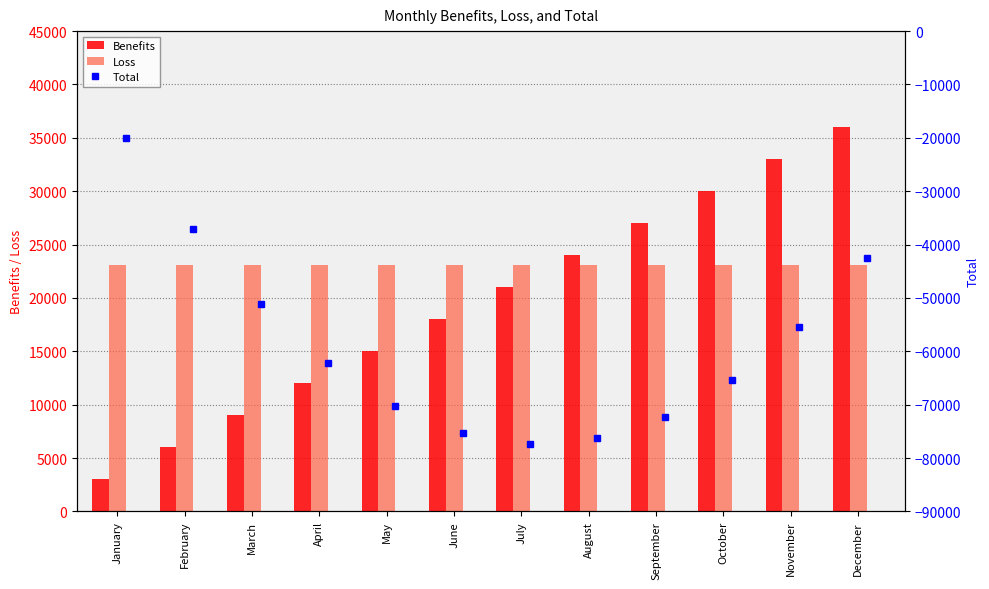

Which series has the largest total across all categories?

Loss